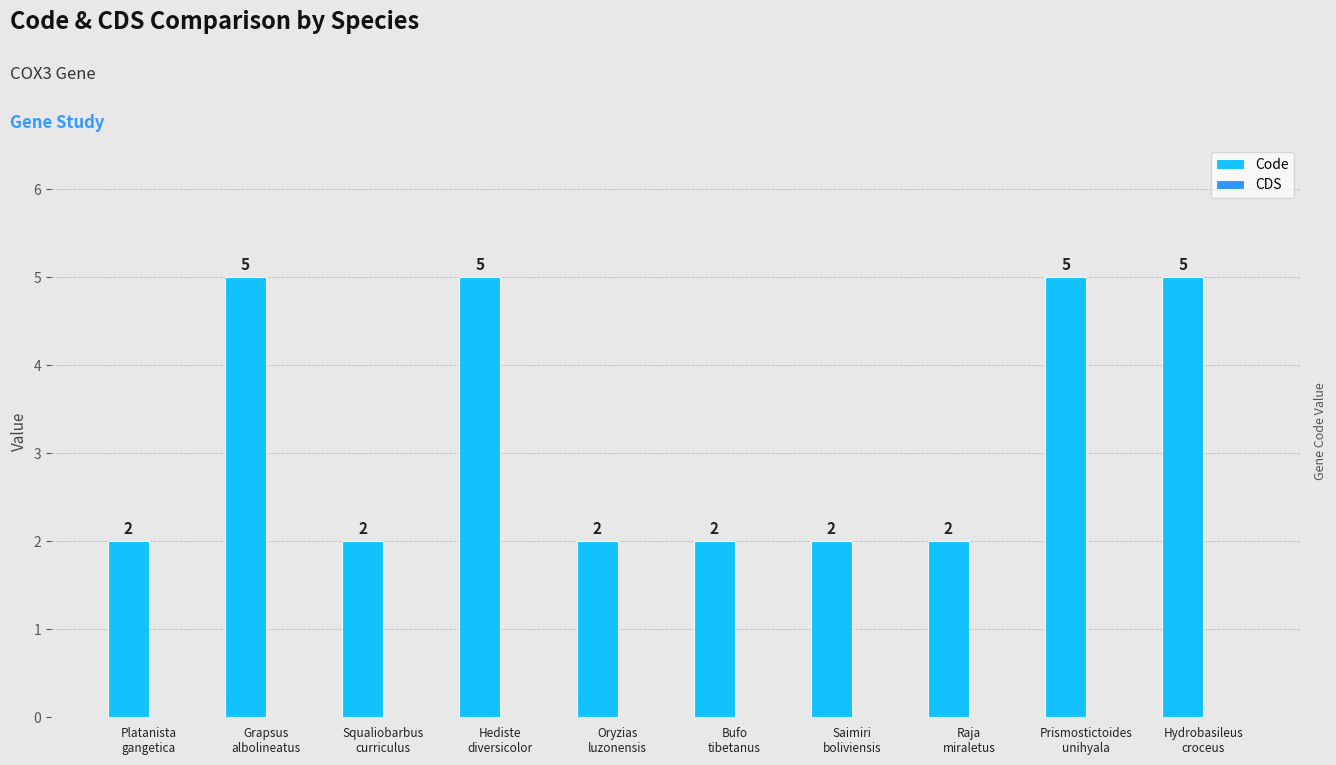

What is the difference between the maximum and minimum values?

3